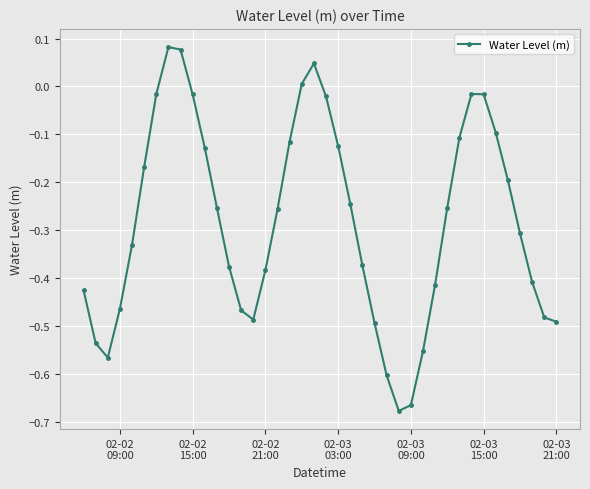

What is the difference between the maximum and second lowest values?

0.7